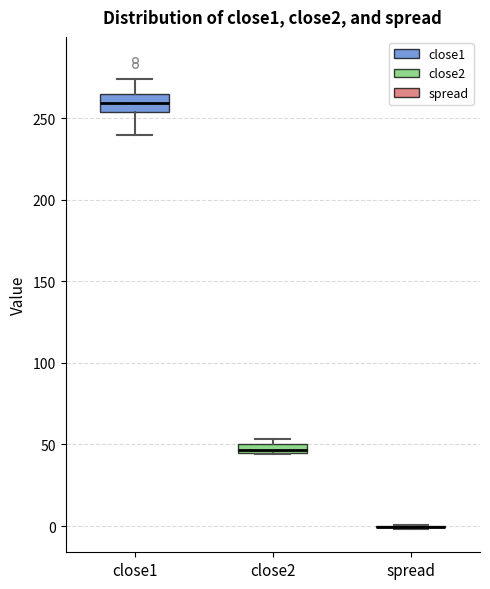

Comparing the boxes themselves (not the whiskers), which one is the tallest?

close1